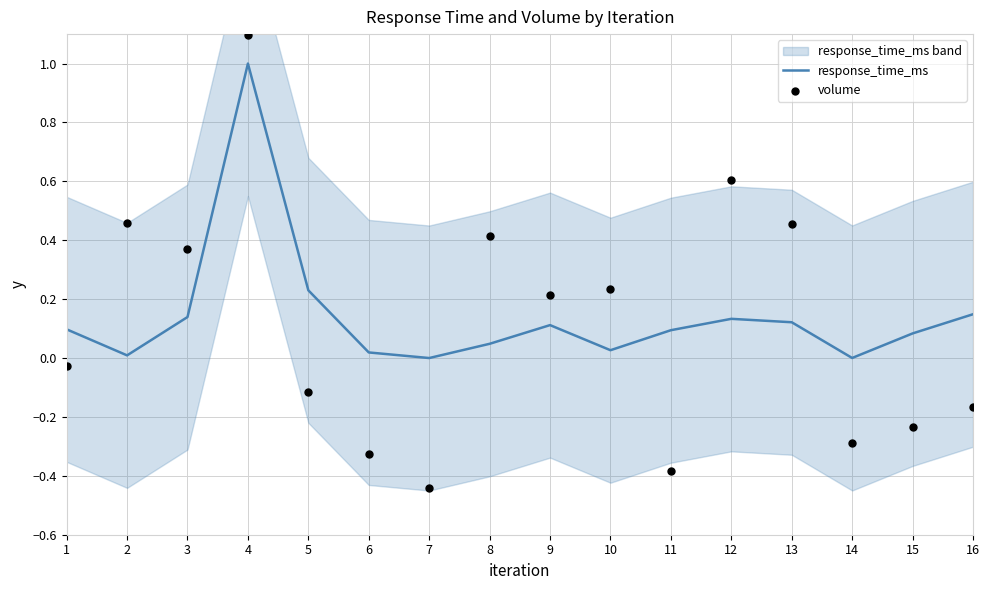

What is the total value across all series at 7?

-0.4